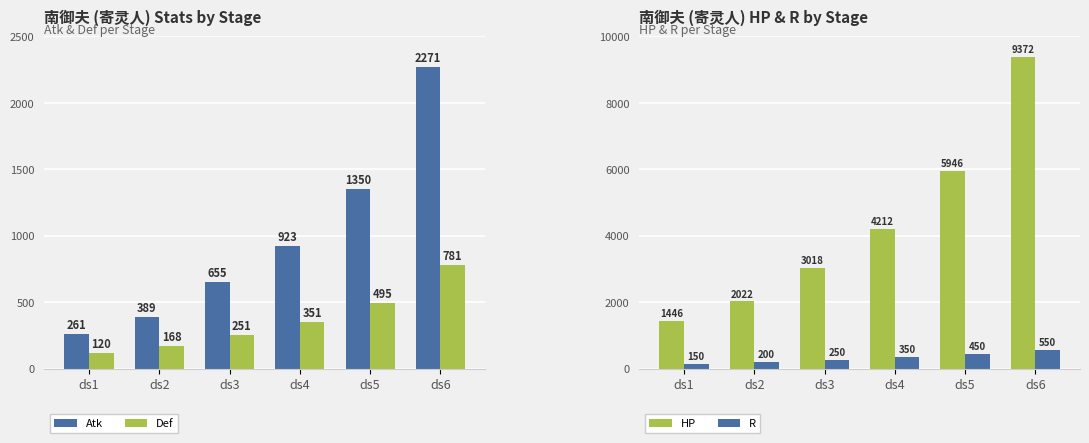

The value of Def at ds1 is 120. True or false?

True